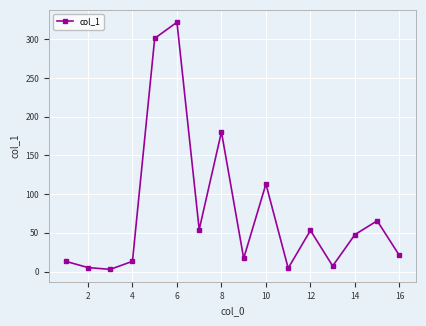

What is the difference between the maximum and minimum values?

319.0